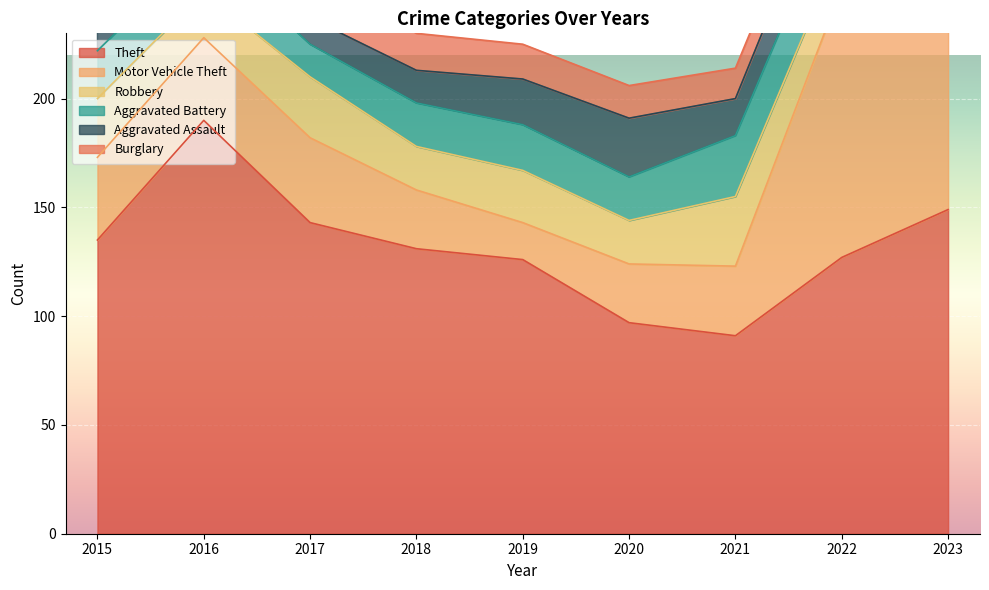

Is the value of Aggravated Battery at 2016 greater than the value of Theft at 2020?

No